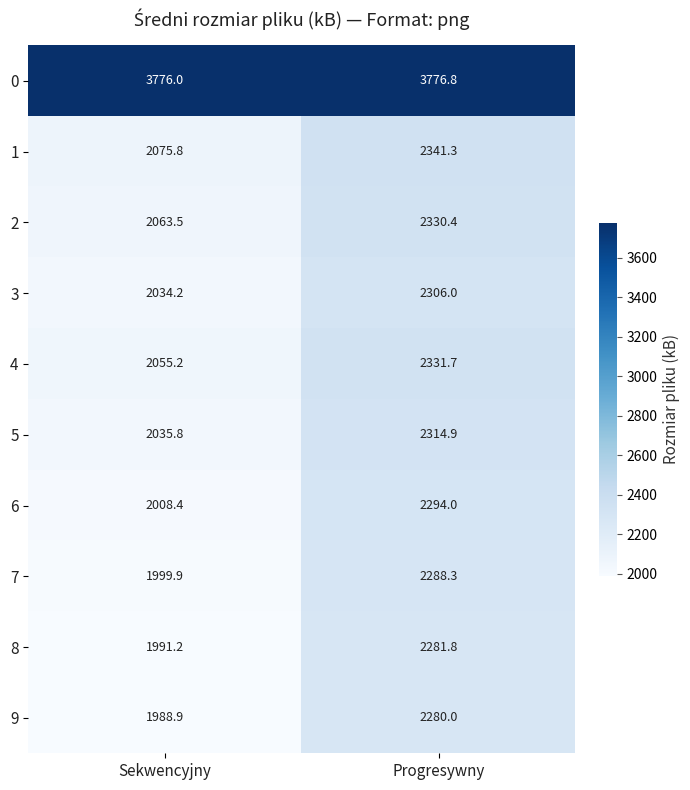

Is it true that 4 equals 2972.3 at Sekwencyjny?

False